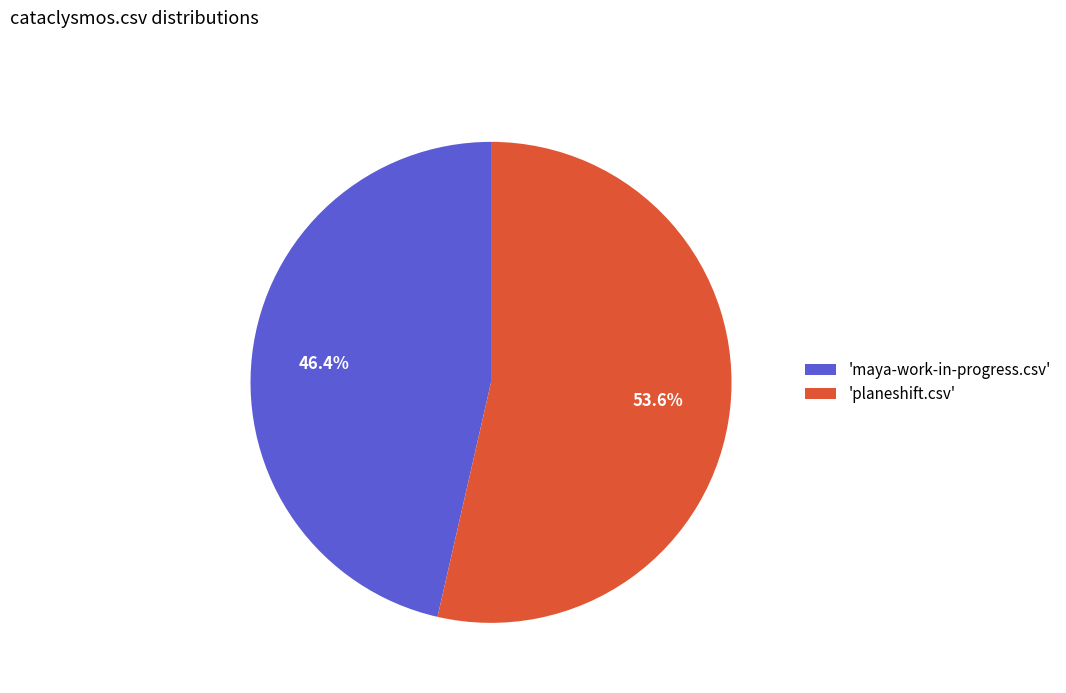

How many slices are in this pie chart?

2